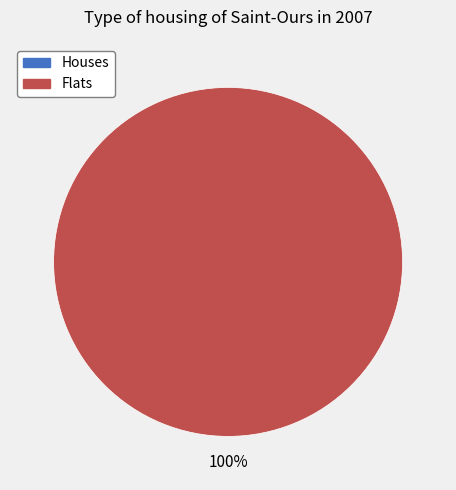

To the nearest percent, what is the average slice percentage?

50%